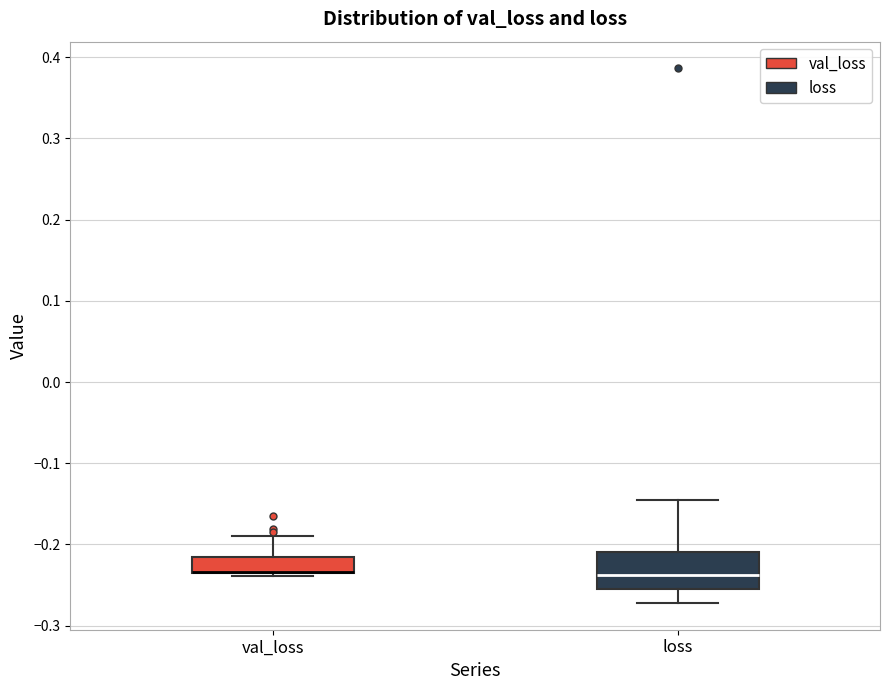

Reading left to right, read every box against the y-axis: the position of its median line, the range the box covers, and the ends of its whiskers. The values are not printed on the chart, so give them approximately, as read against the axis.

val_loss: median -0.23 (drawn on the box's lower edge), box -0.24 to -0.22, whiskers -0.24 (just below the box's lower edge) to -0.19
loss: median -0.24, box -0.26 to -0.21, whiskers -0.27 to -0.14